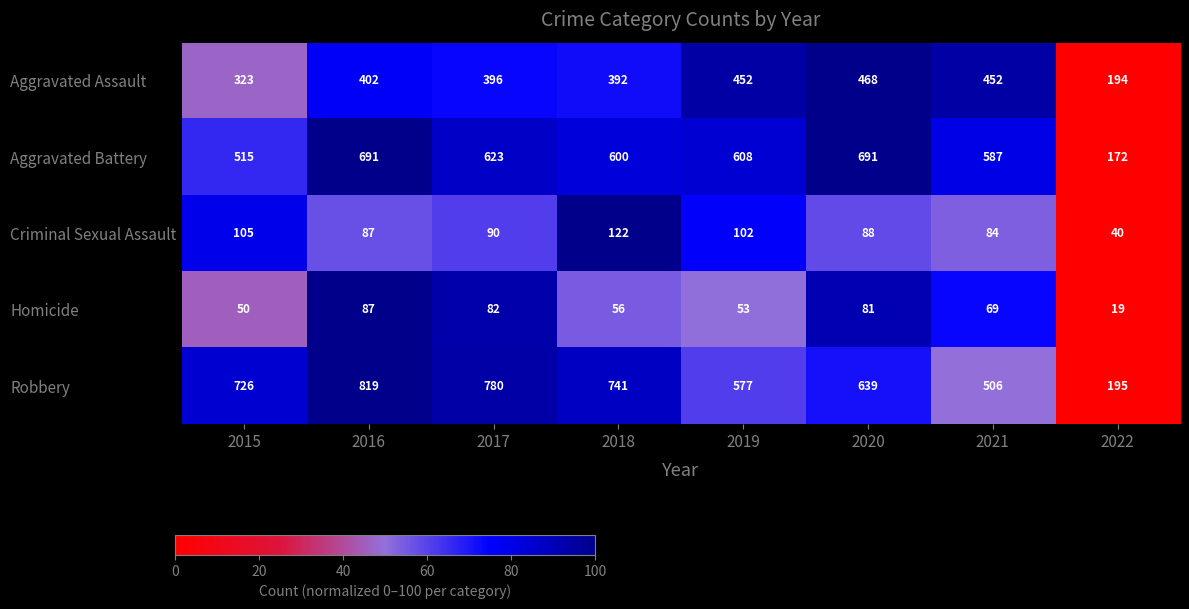

How many distinct data groups are displayed?

5